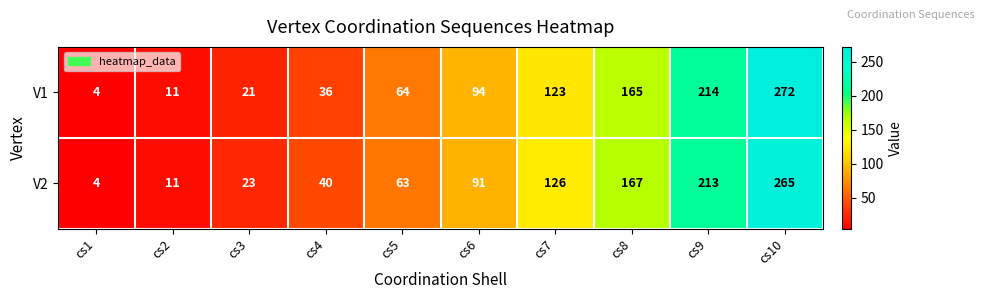

True or false: V1 has a value of 65 at cs4.

False